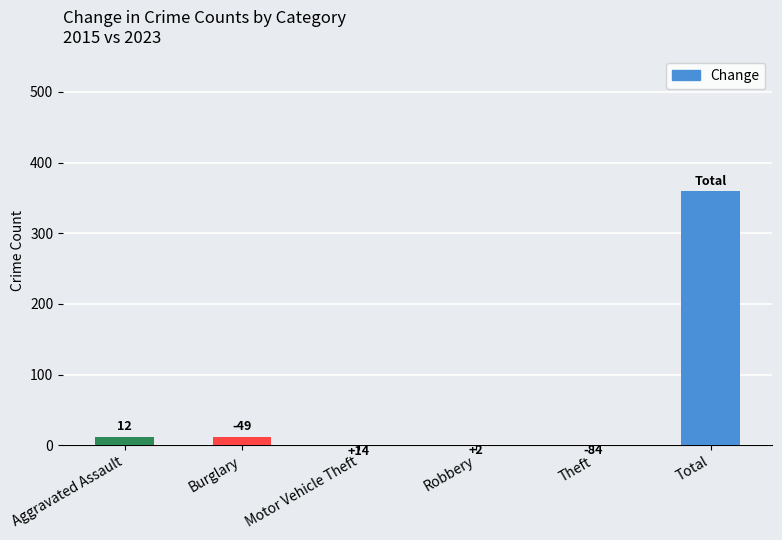

What is the difference between the highest and lowest values at Motor Vehicle Theft?

16